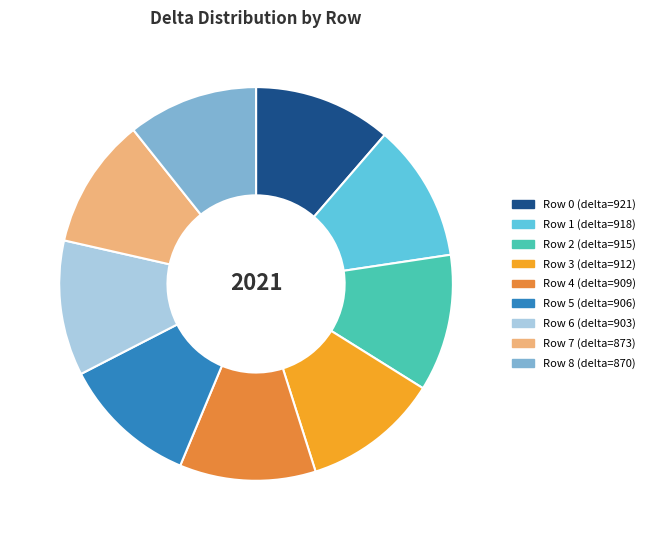

Combined, do Row 8 (delta=870) and Row 5 (delta=906) account for over 50%?

No